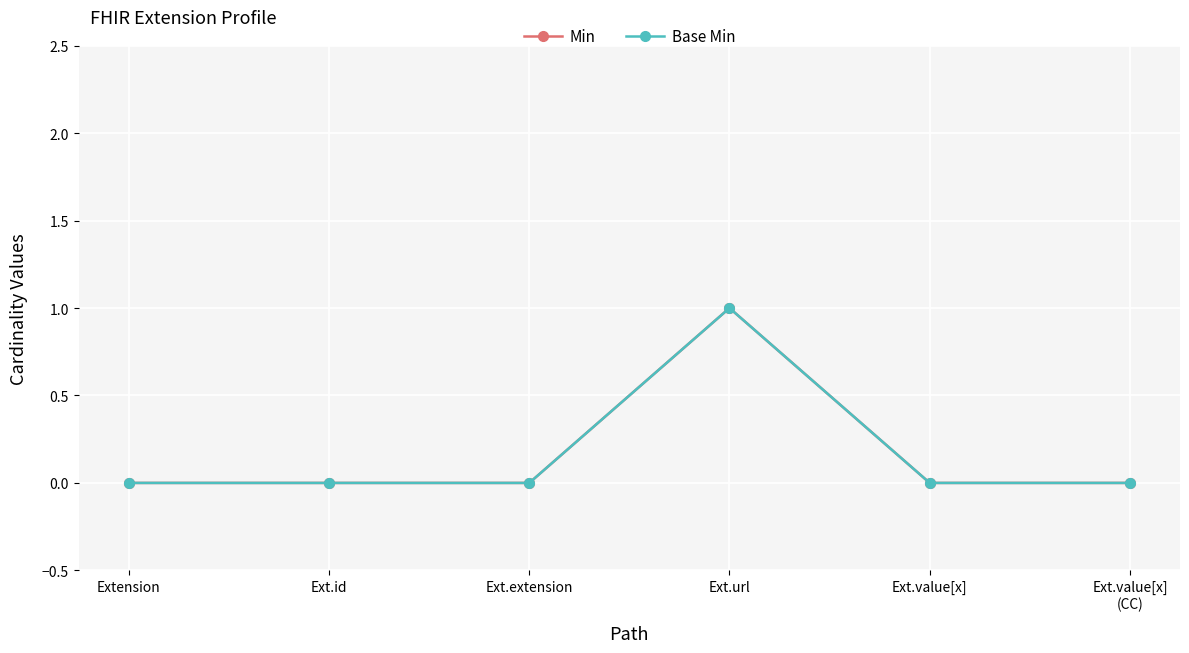

At how many categories does at least one series exceed 0?

1